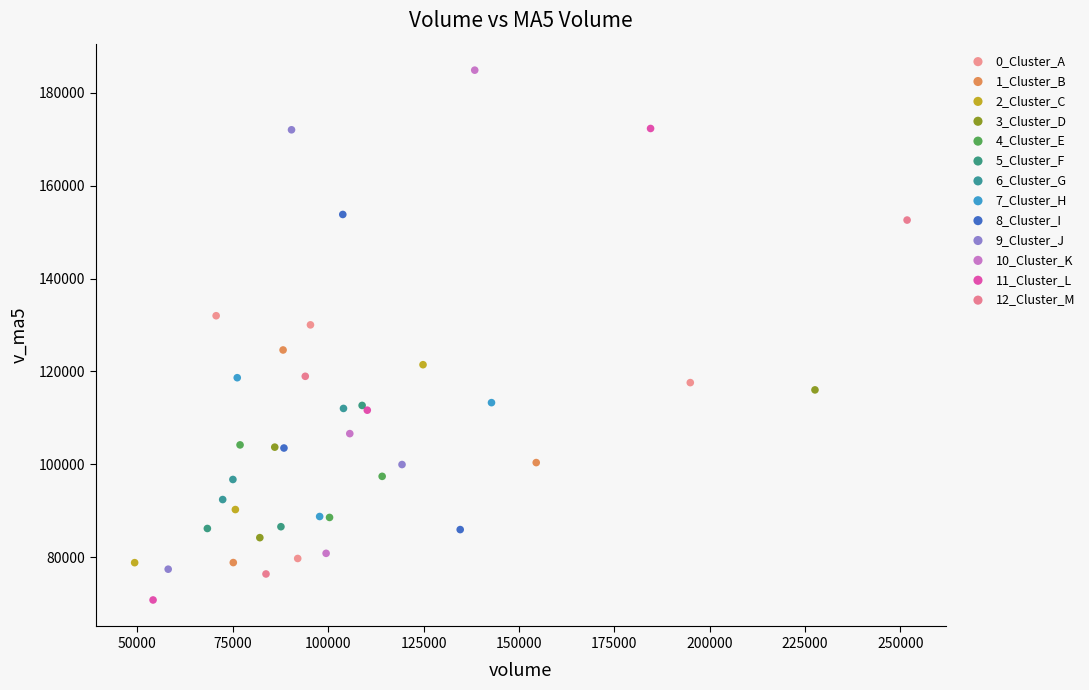

Which series has the widest spread of Y values?

10_Cluster_K